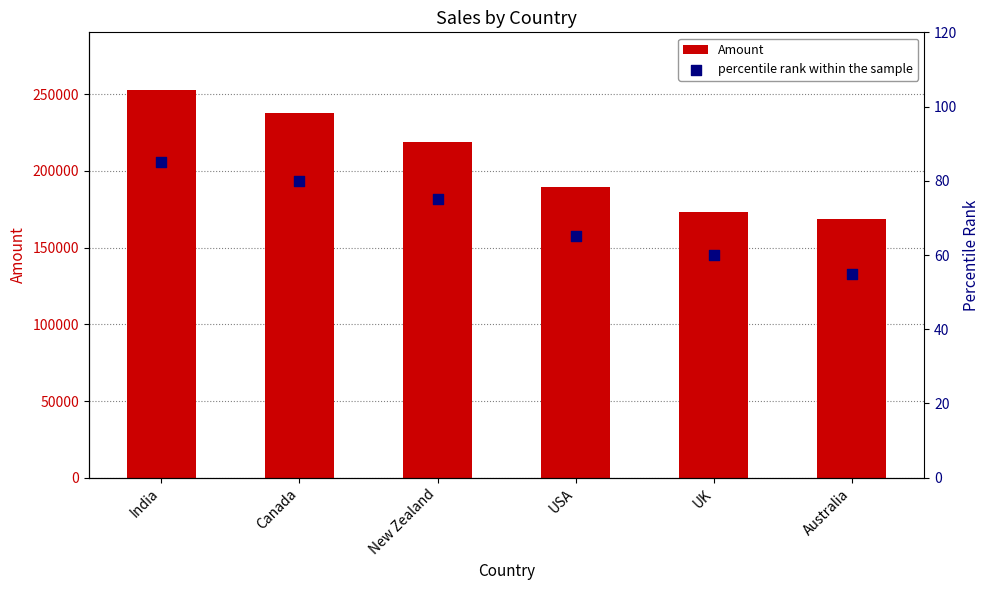

Which series reaches the maximum Y coordinate?

Amount